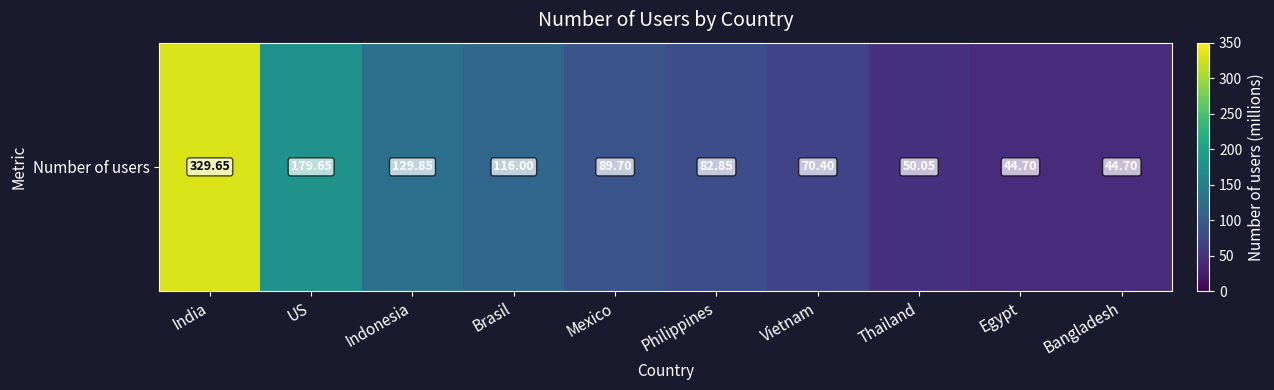

Where is the data nearest to the value 187?

US